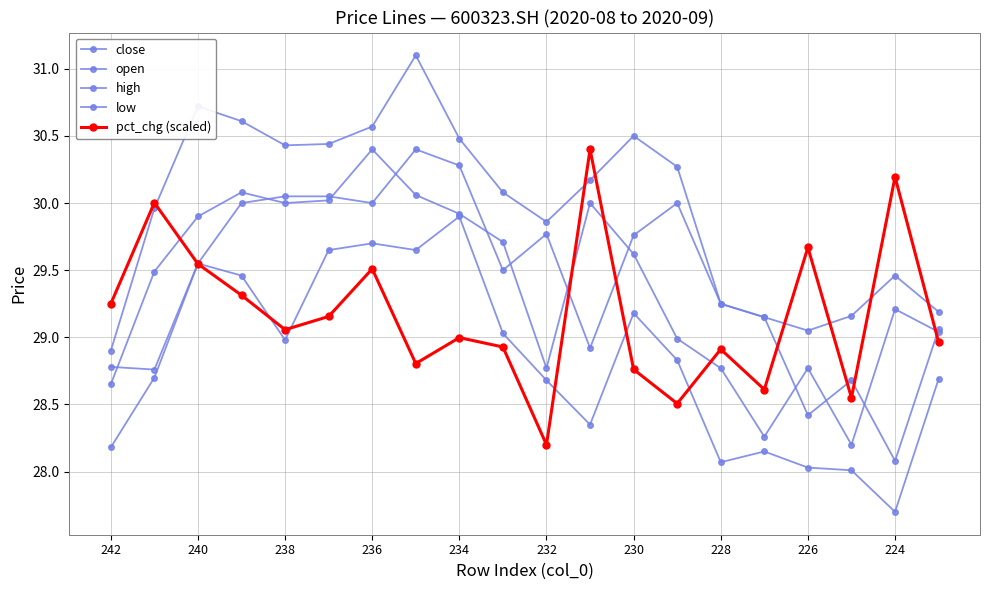

Rank the series by their maximum value, from lowest to highest.

low, close, open, pct_chg (scaled), high